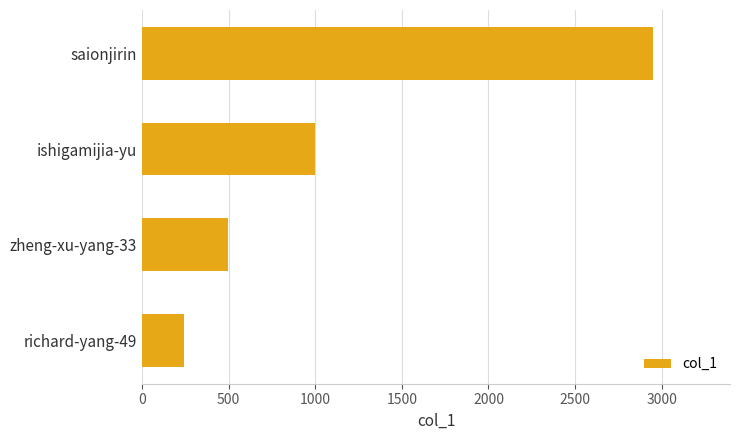

Count the number of categories in the chart.

4